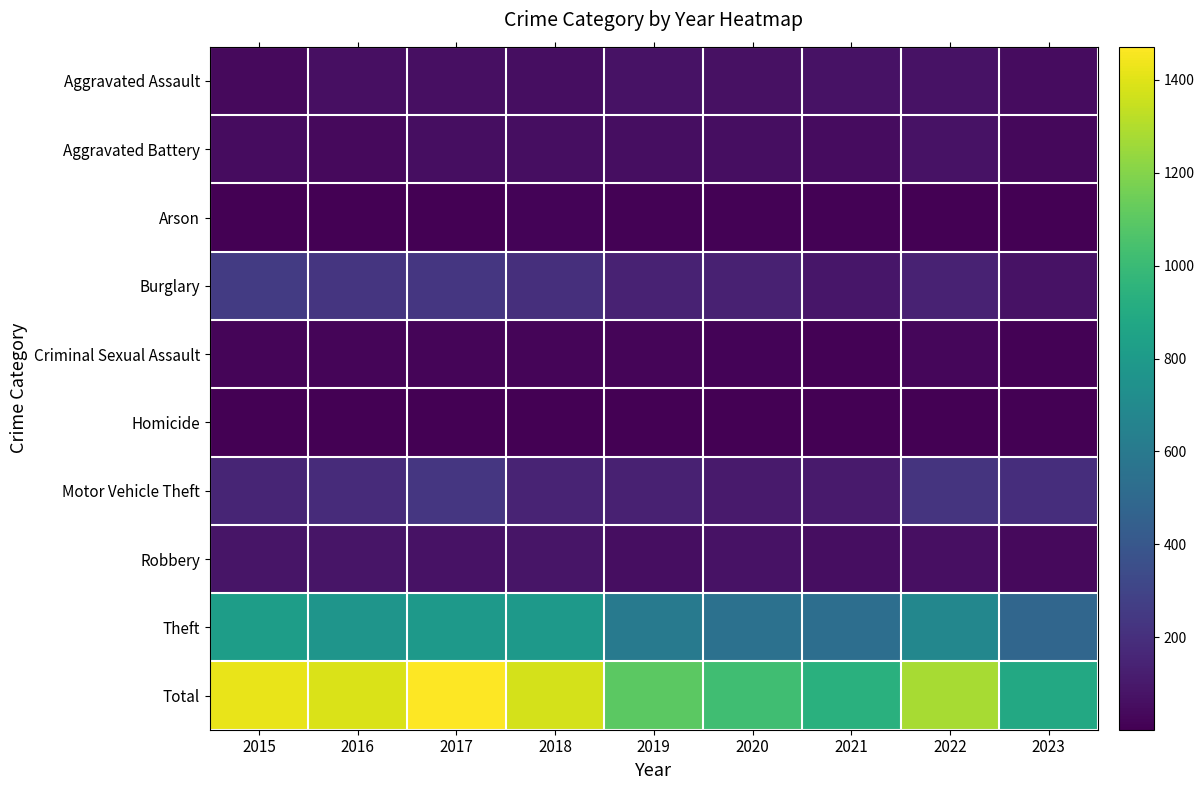

How many categories are shown in the chart?

9